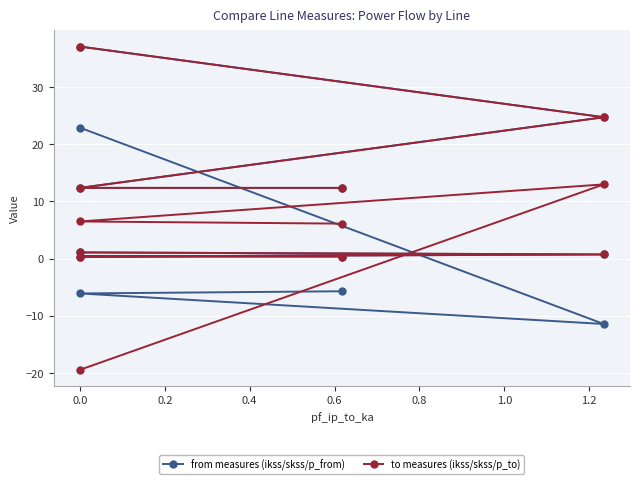

How many negative values does the pf_p_from_mw series have?

3